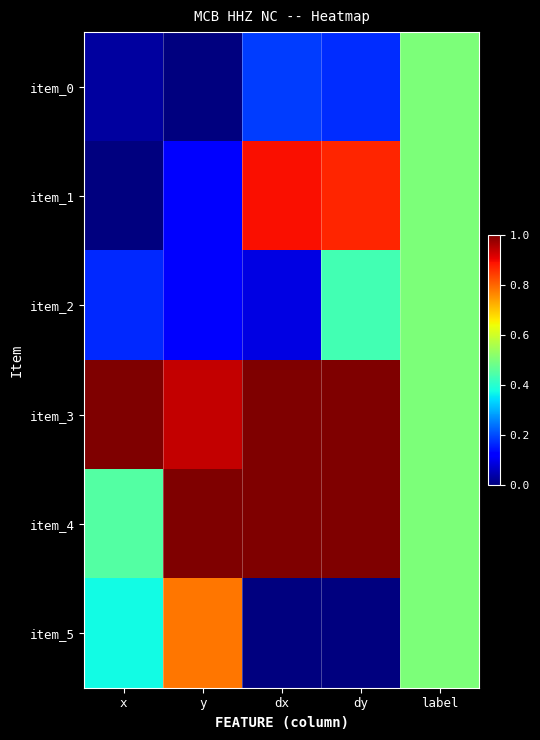

At how many categories does at least one series exceed 0?

5